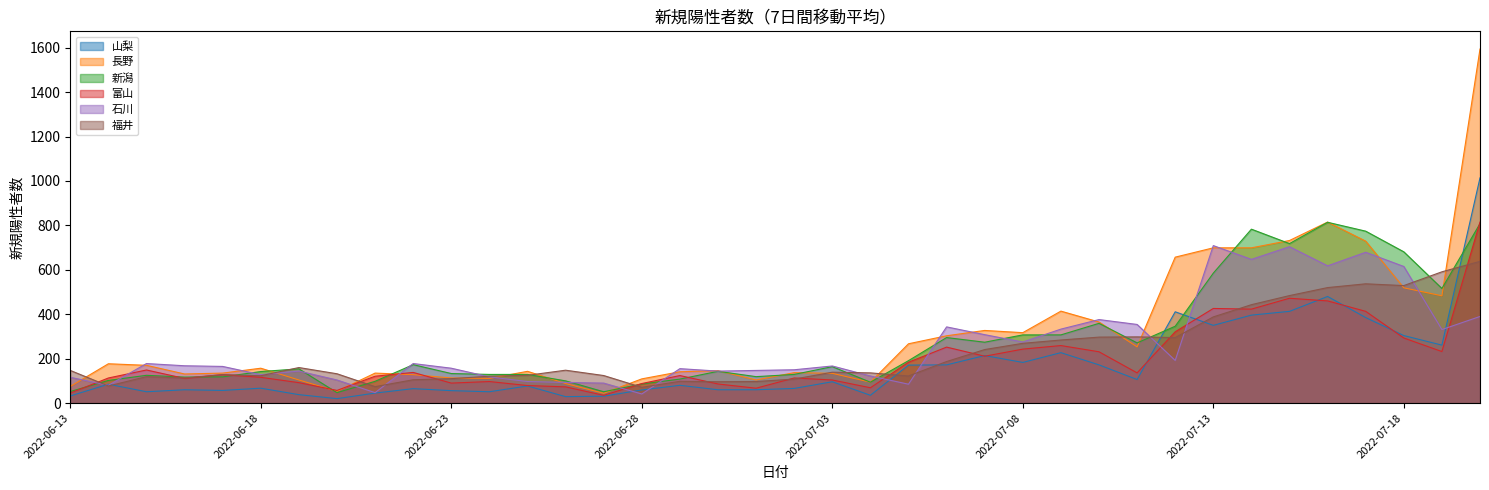

Is the value of 富山 at 2022-06-15 greater than the value of 山梨 at 2022-07-03?

Yes